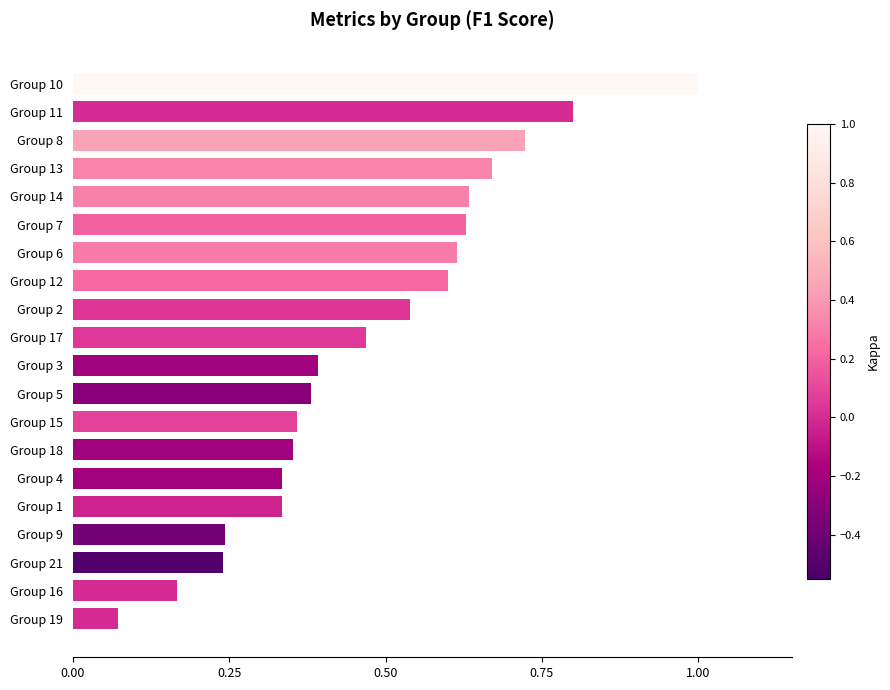

Where is the data nearest to the value 0?

Group 19